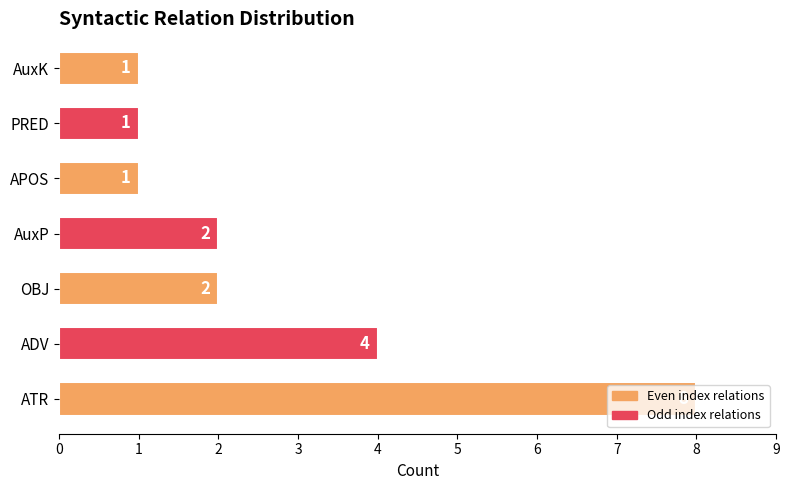

Count the values in the range 1 to 4.

6